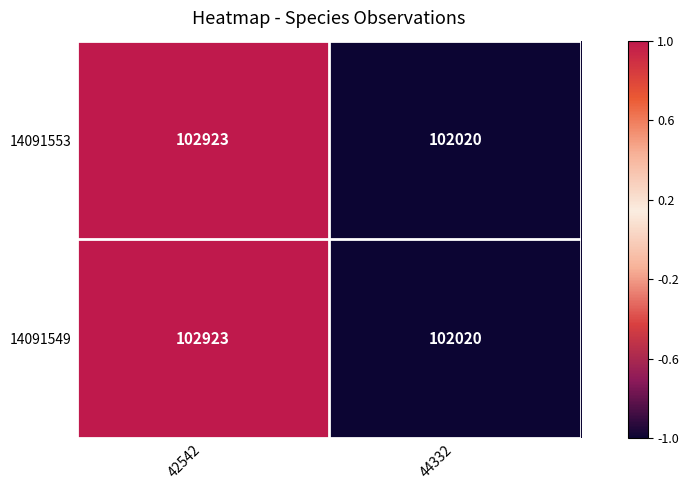

What is the greatest value displayed?

102923